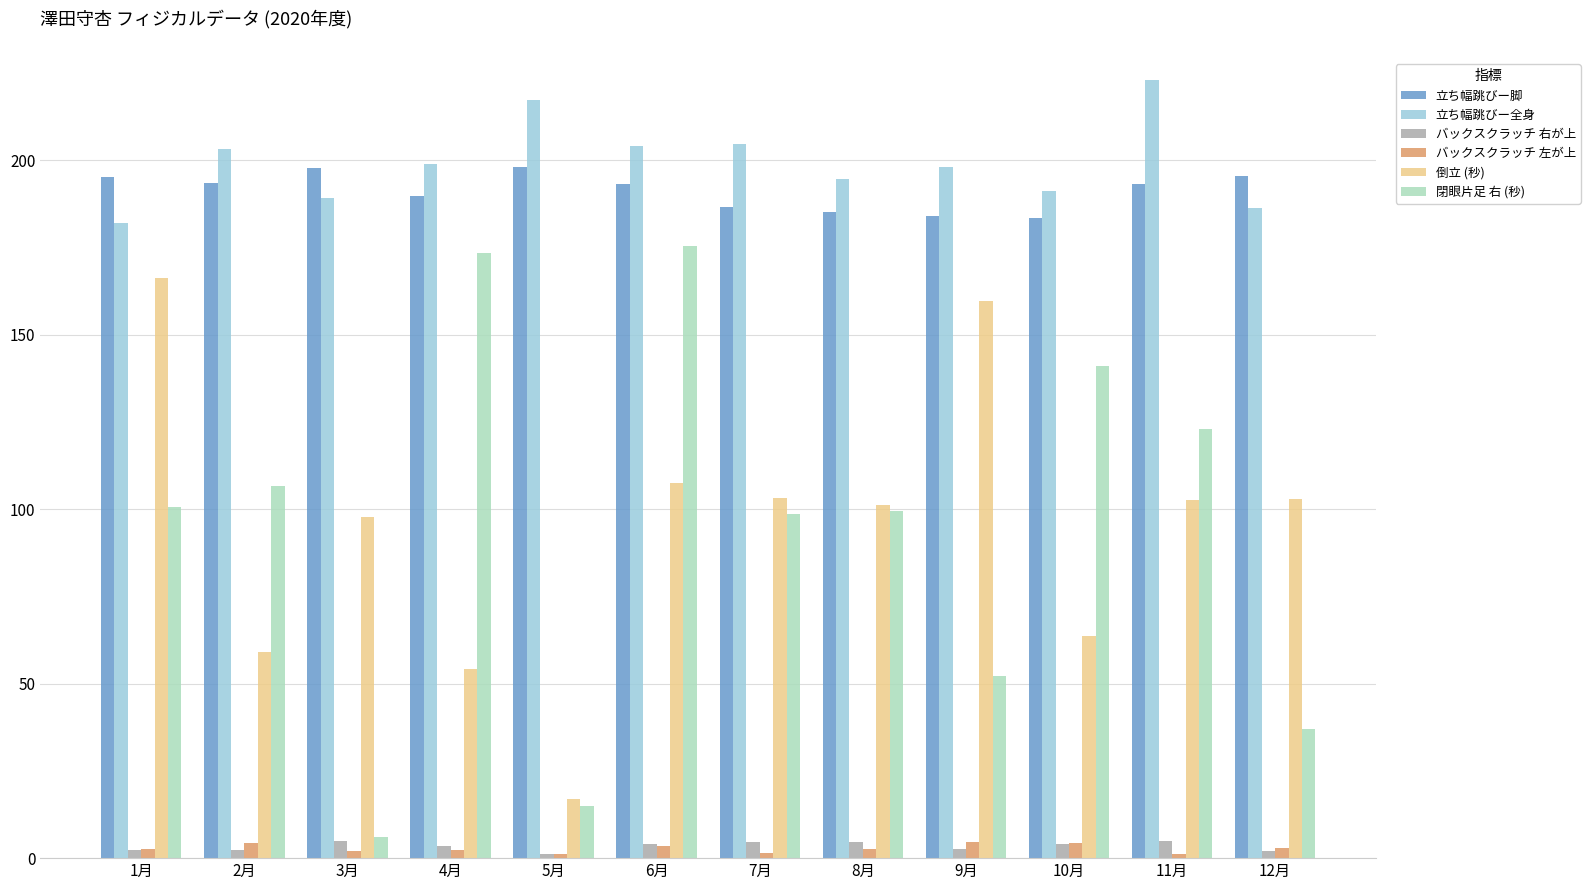

Count the number of categories in the chart.

12